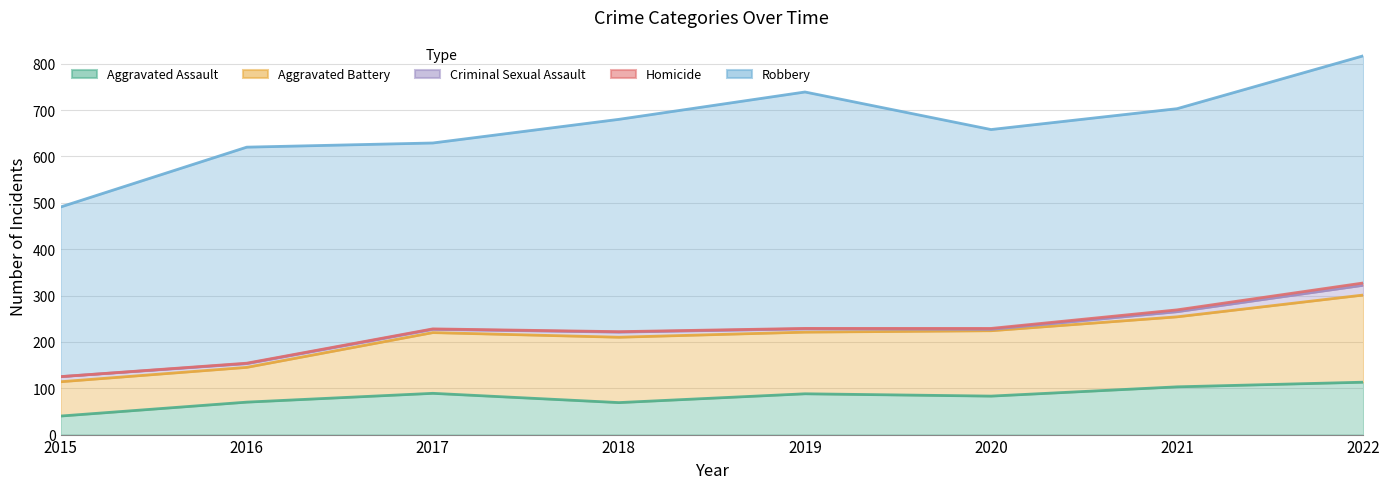

True or false: Criminal Sexual Assault and Aggravated Assault cross at least once.

False